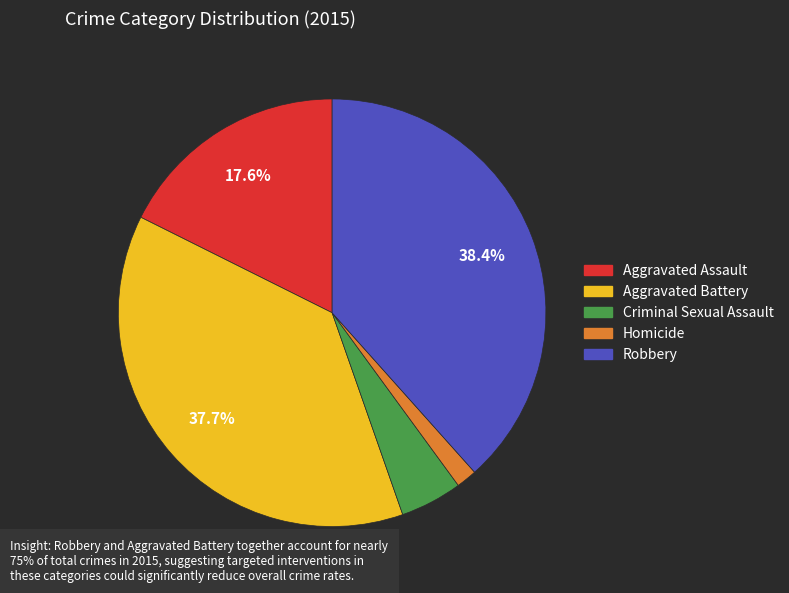

What portion of the pie excludes Aggravated Assault?

82.4%